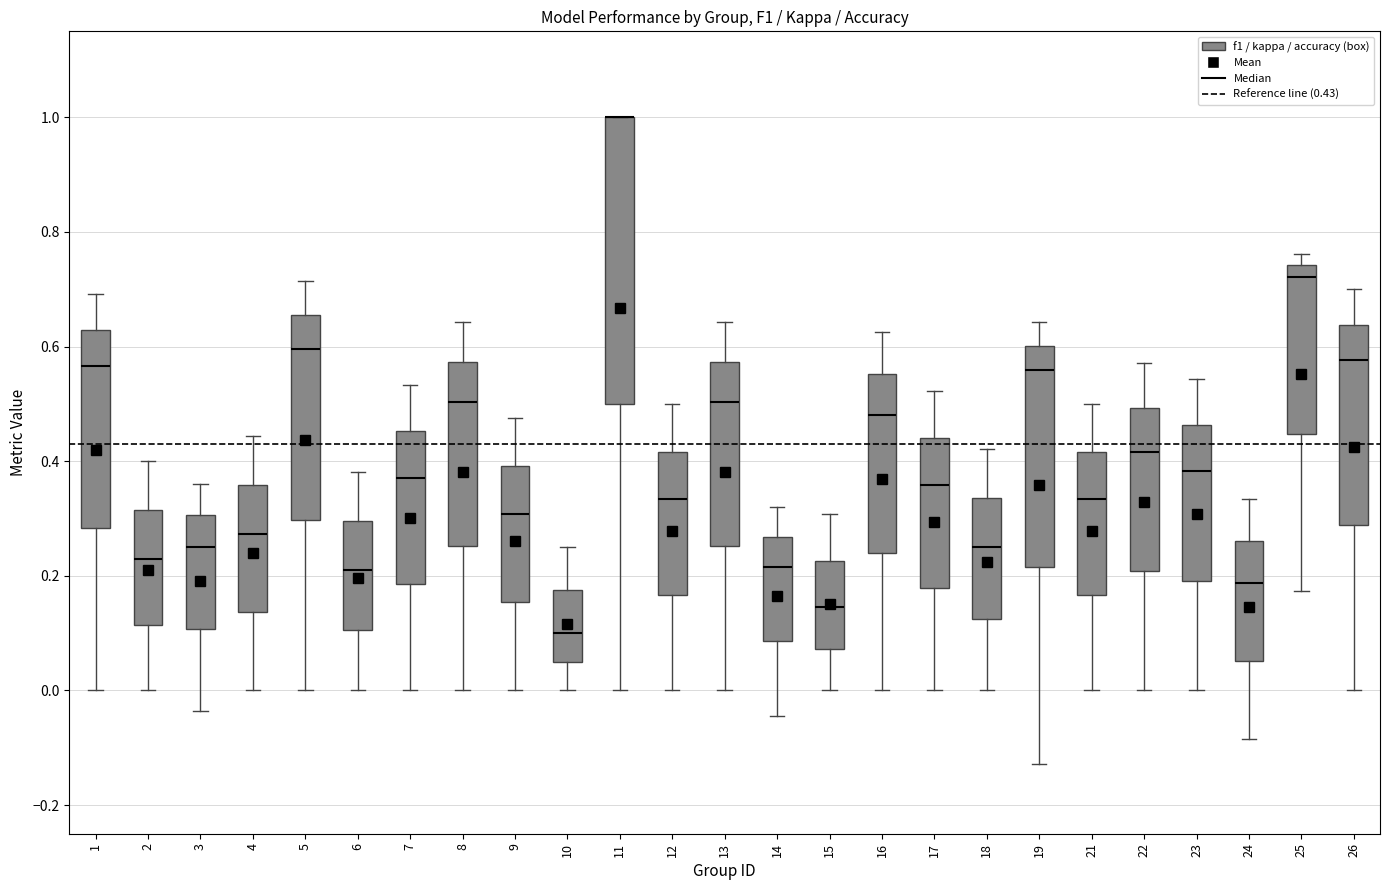

Comparing the boxes themselves (not the whiskers), which one is the tallest?

11